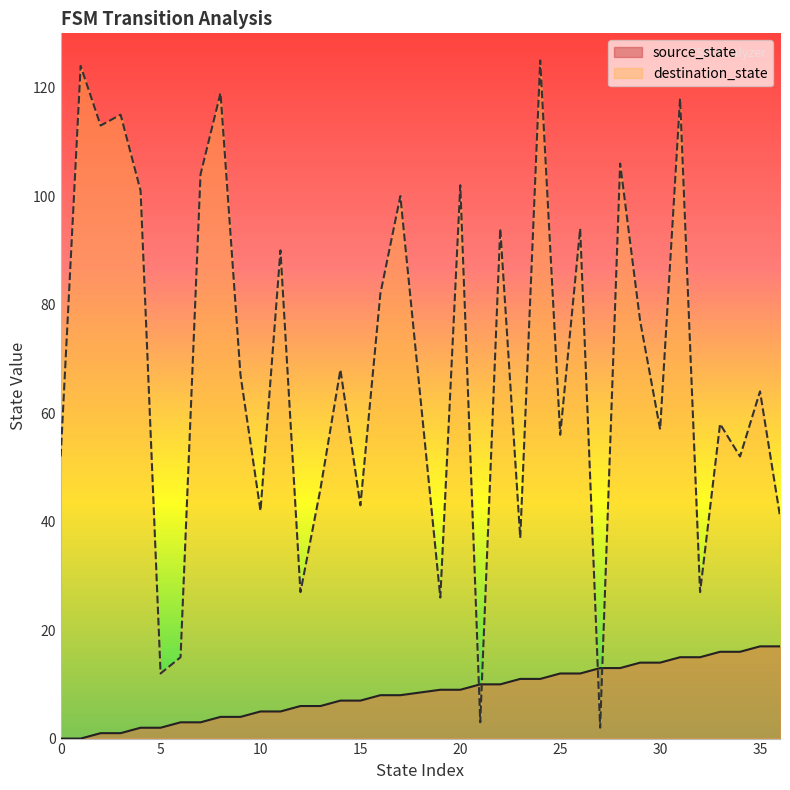

Rank the categories by destination_state value from highest to lowest.

24, 1, 8, 31, 3, 2, 28, 7, 20, 4, 17, 22, 26, 11, 16, 29, 14, 9, 35, 33, 30, 25, 0, 34, 13, 15, 10, 36, 23, 12, 32, 19, 6, 5, 21, 27